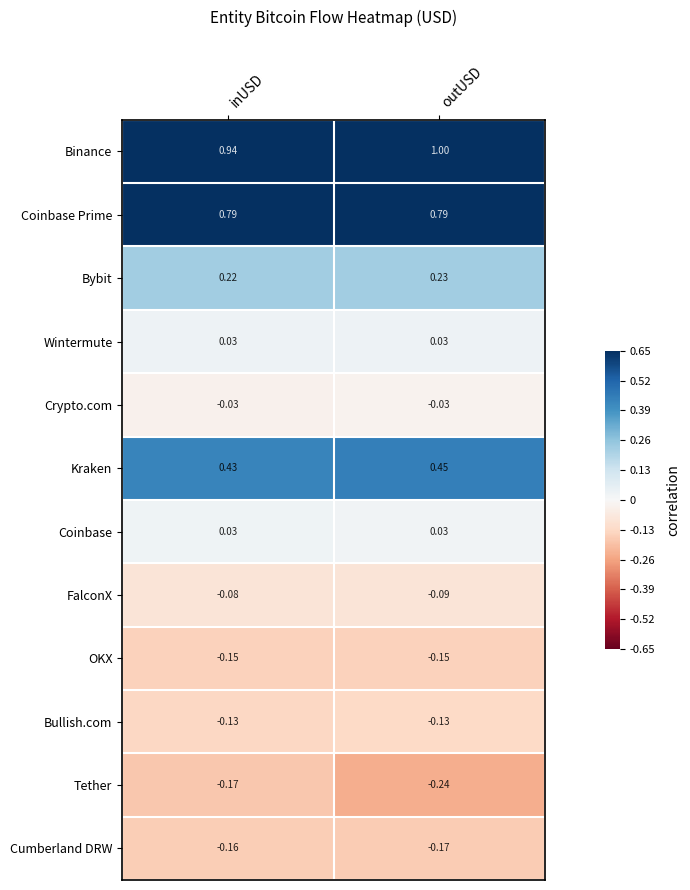

At which category does the chart reach its minimum across all series?

outUSD